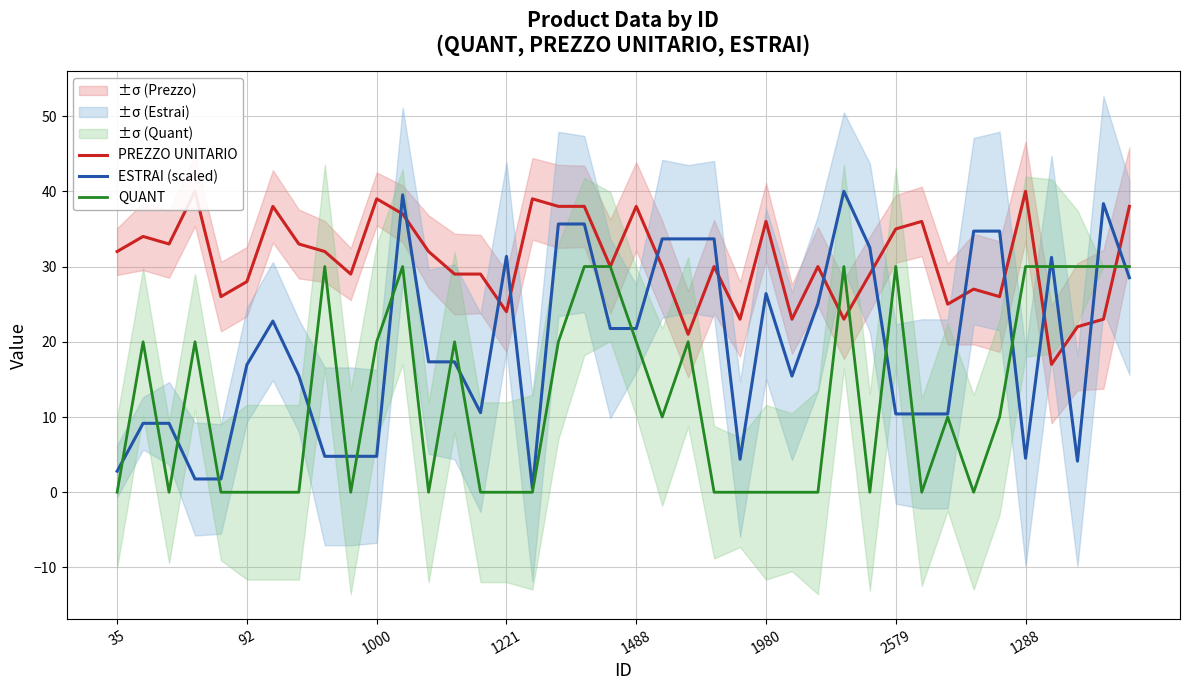

What is the difference between the highest and lowest values at 35?

32.0